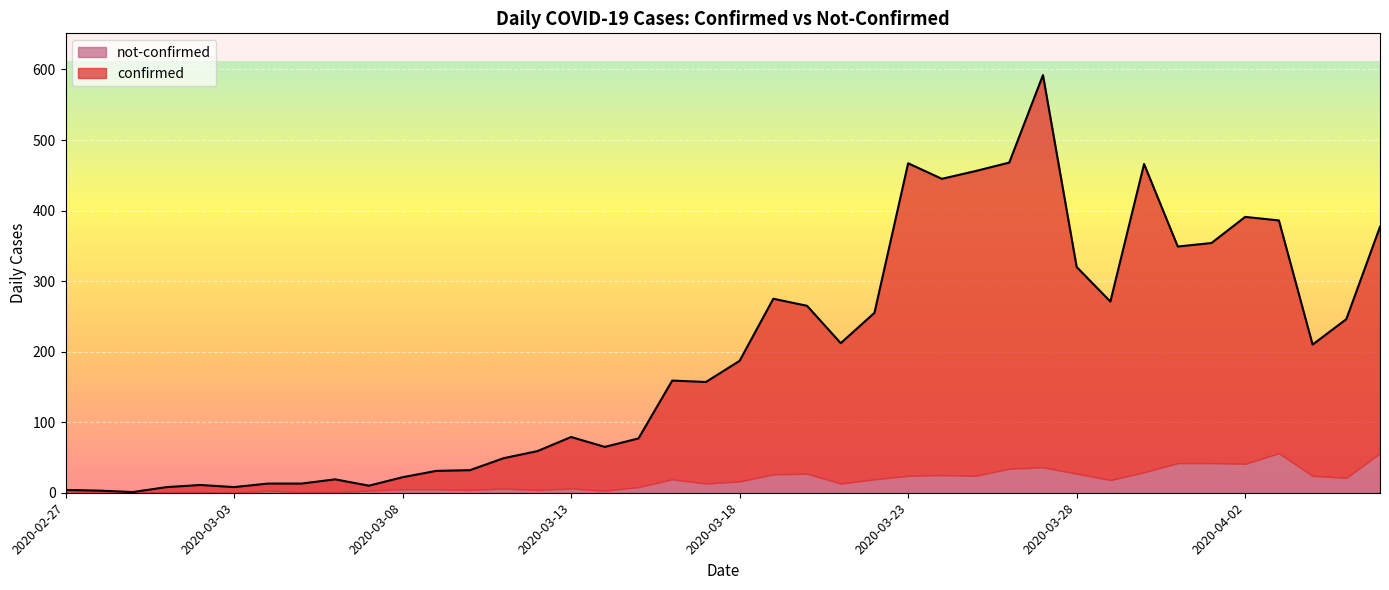

What is the difference between the second highest and second lowest values?

465